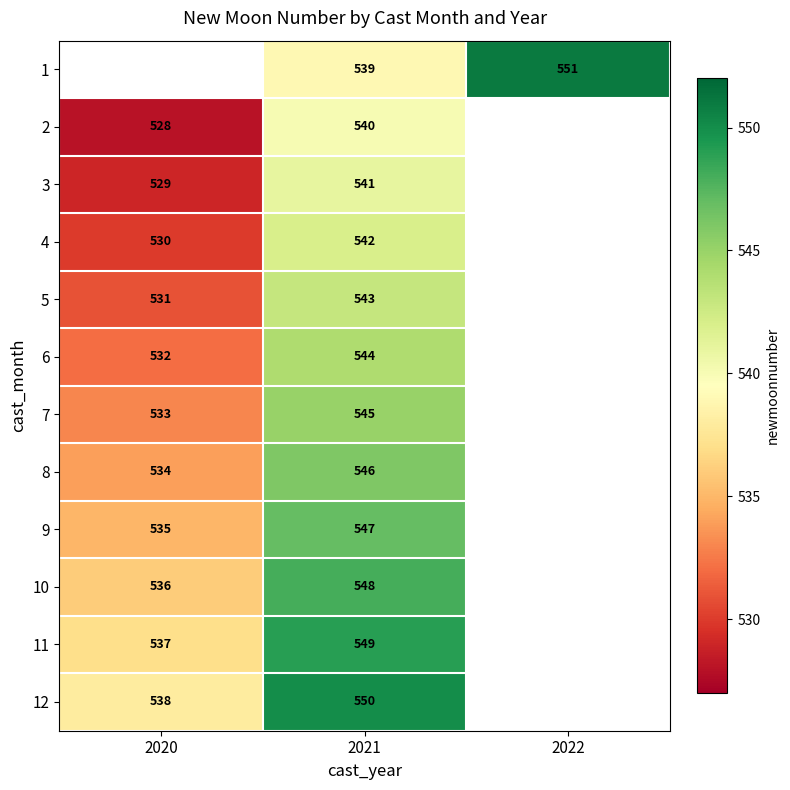

True or false: 11 has a value of 537 at 2020.

True